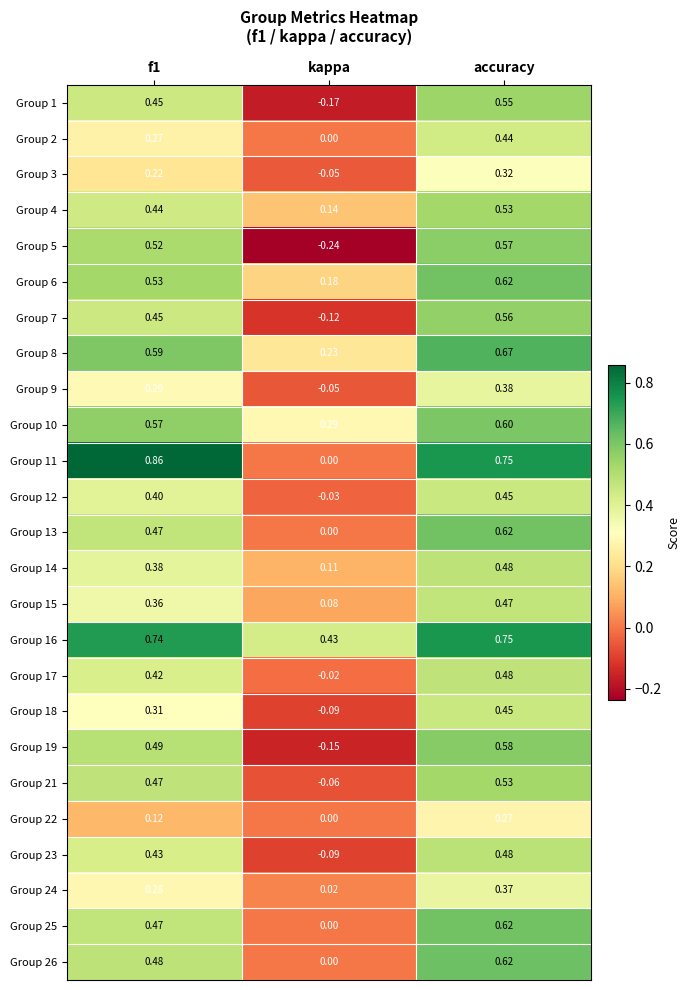

At which label does Group 13 reach its minimum?

kappa